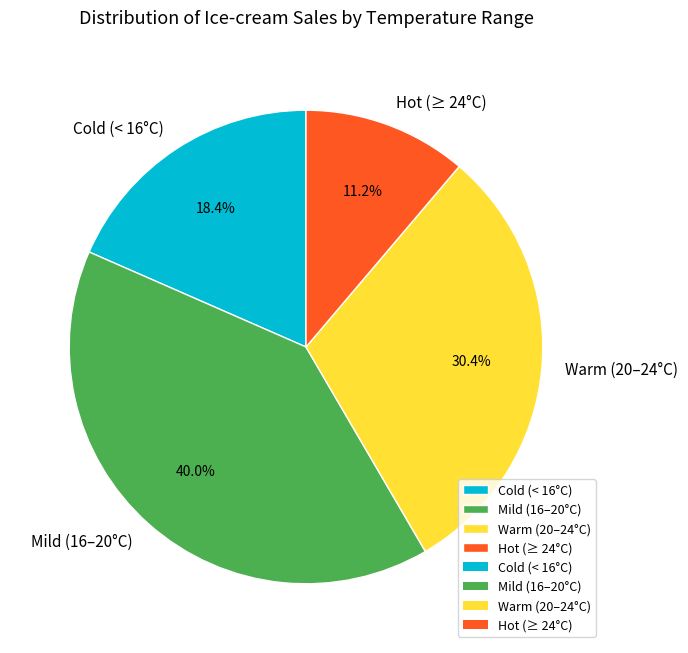

Which slice is the largest?

Mild (16–20°C)